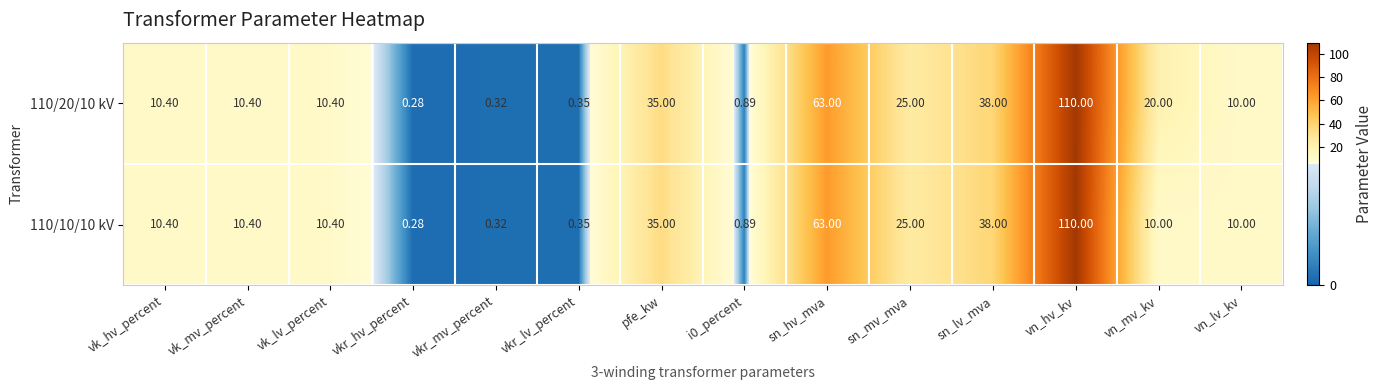

At which category does the chart reach its peak across all series?

vn_hv_kv